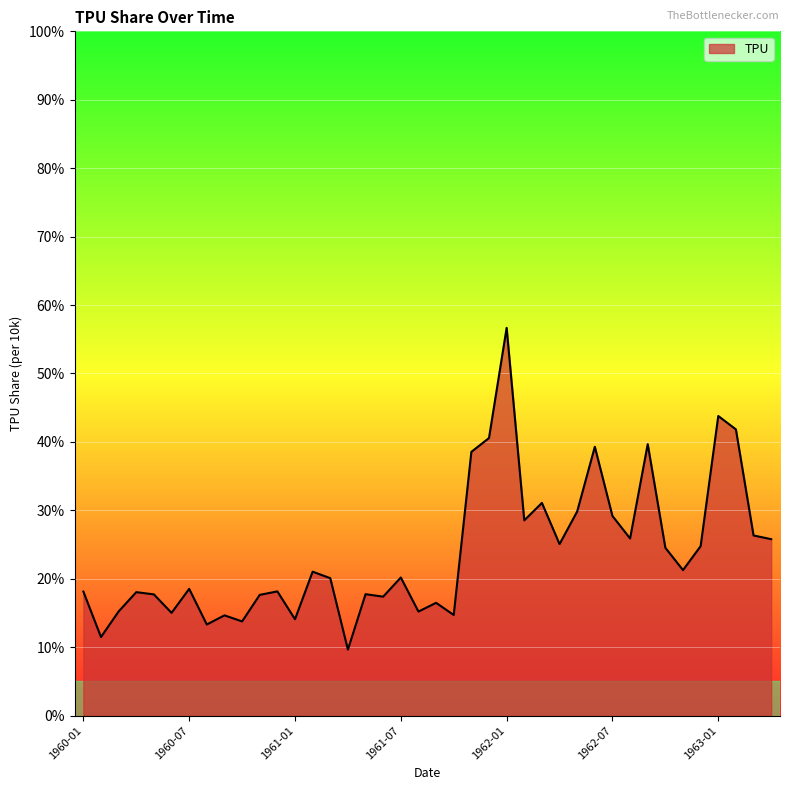

What is the difference between the maximum and minimum values?

47.0